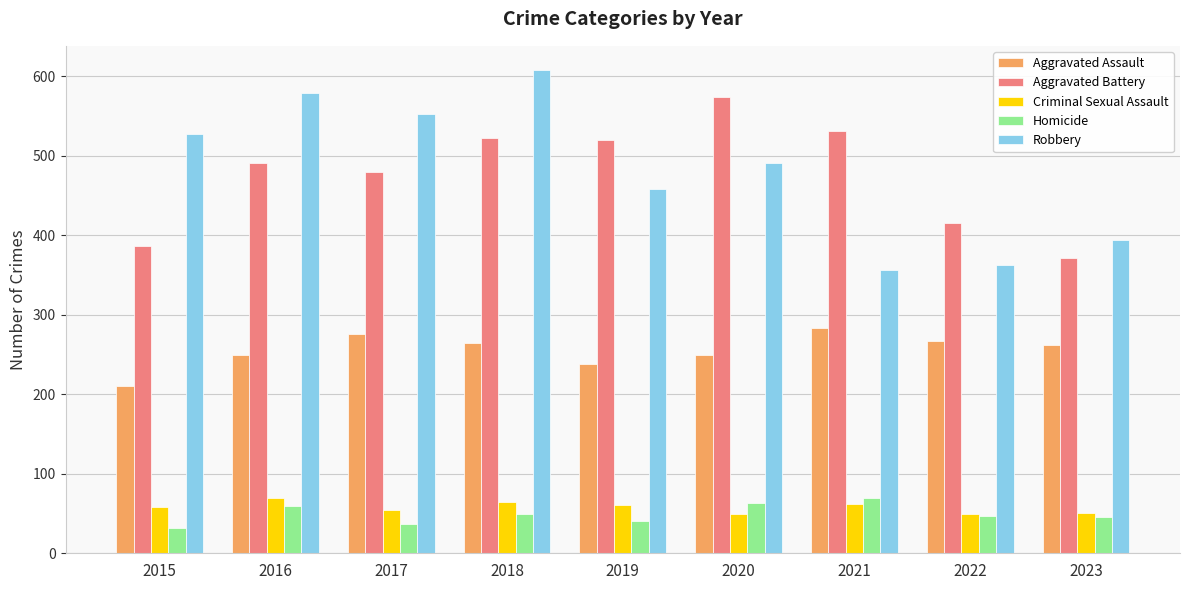

What is the value of the Robbery bar at the 3rd from the left?

553